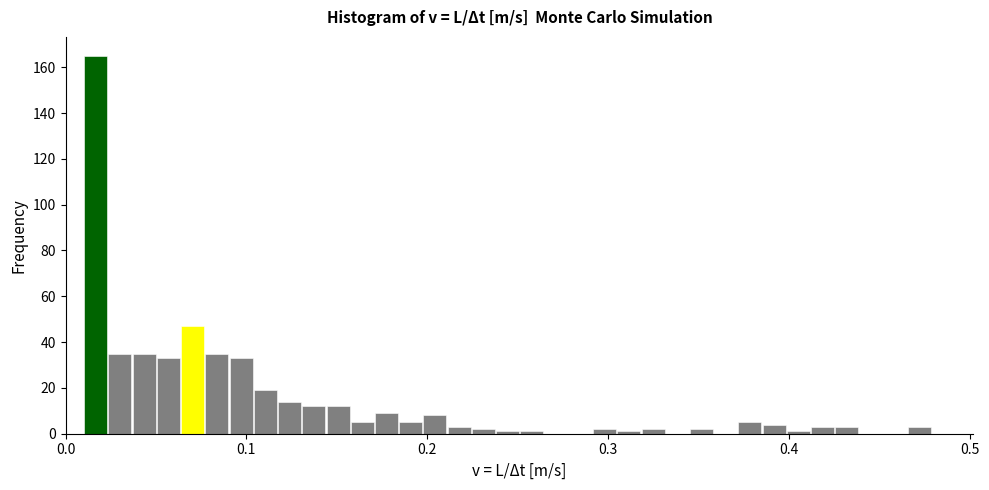

Around what value on the x-axis is the tallest bar? Give the approximate position of its centre, as read against the axis.

0.02